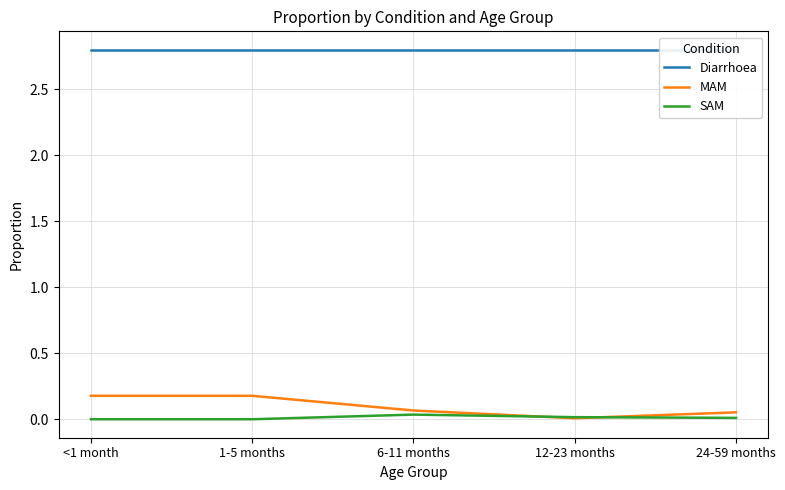

At which category is the sum across all series the highest?

<1 month